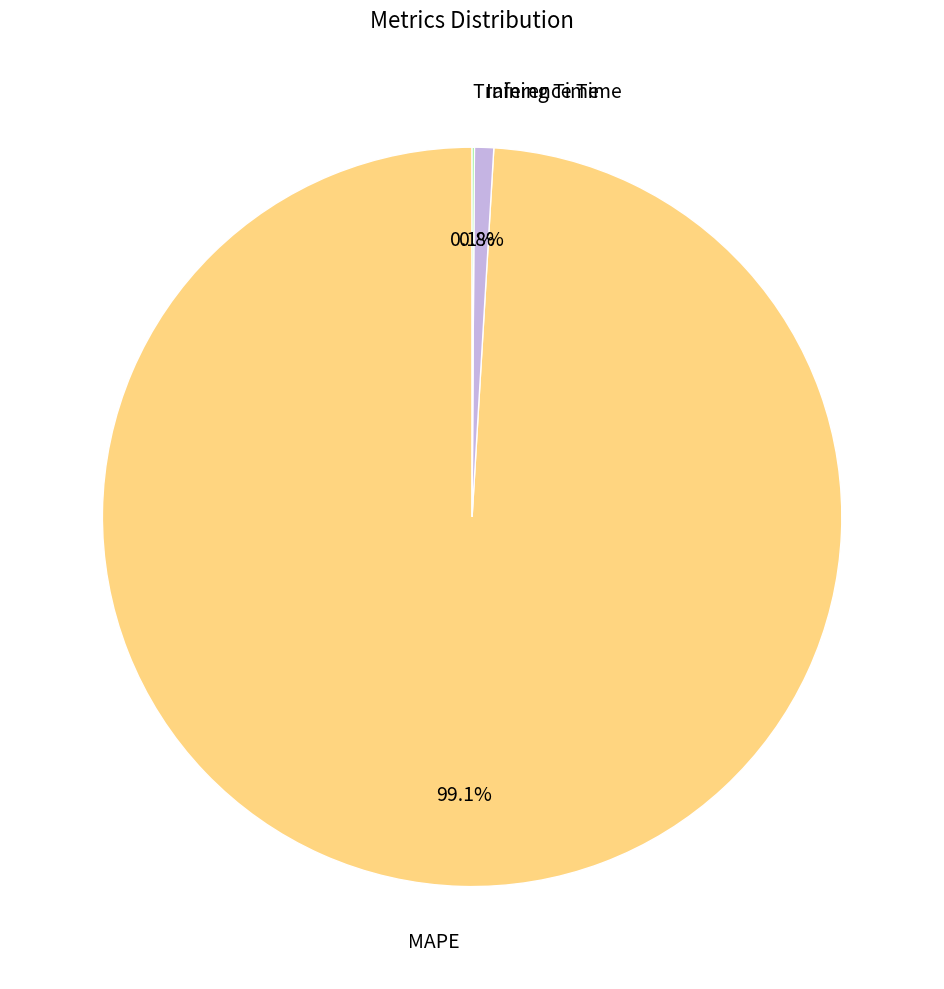

Do Inference Time and MAPE together represent more than half of the pie?

Yes